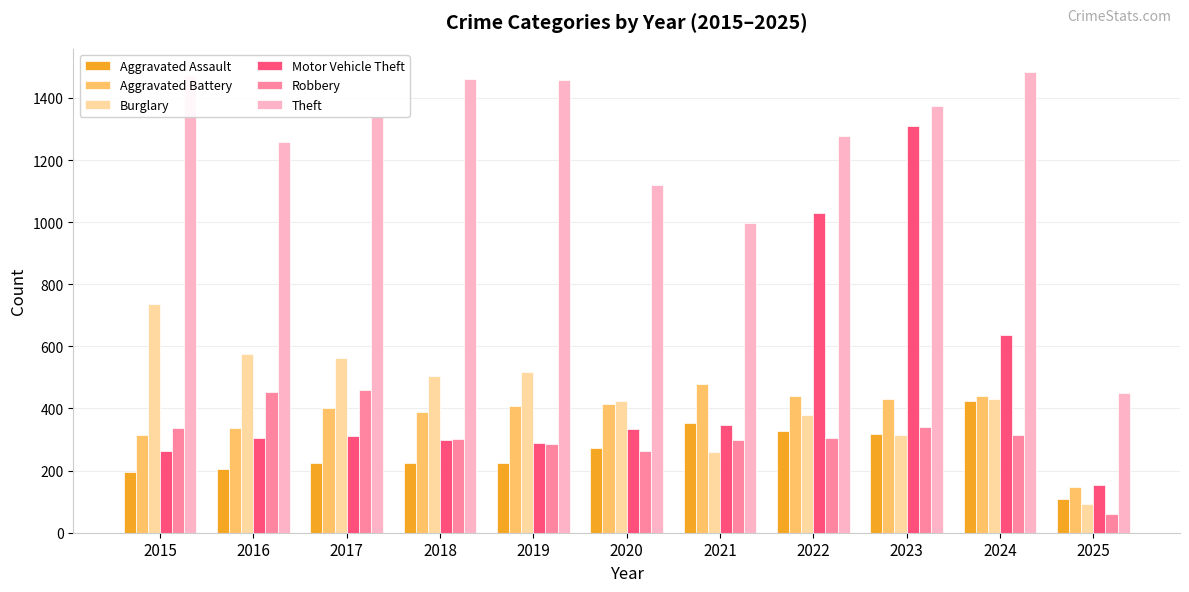

Is it true that Aggravated Assault equals 299 at 2015?

False